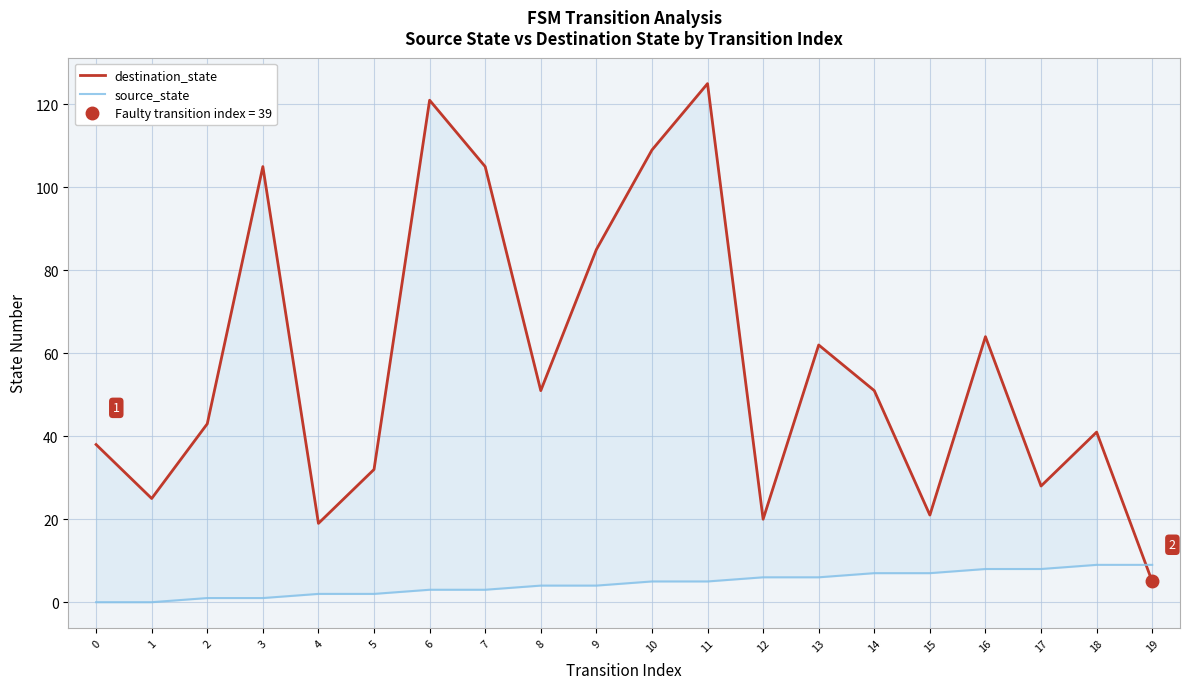

True or false: destination_state and source_state cross at least once.

True